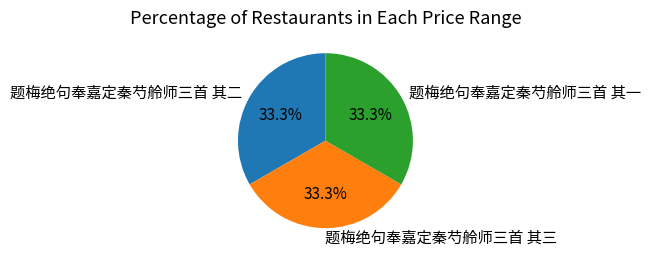

Is there any slice that represents more than half of the pie?

No